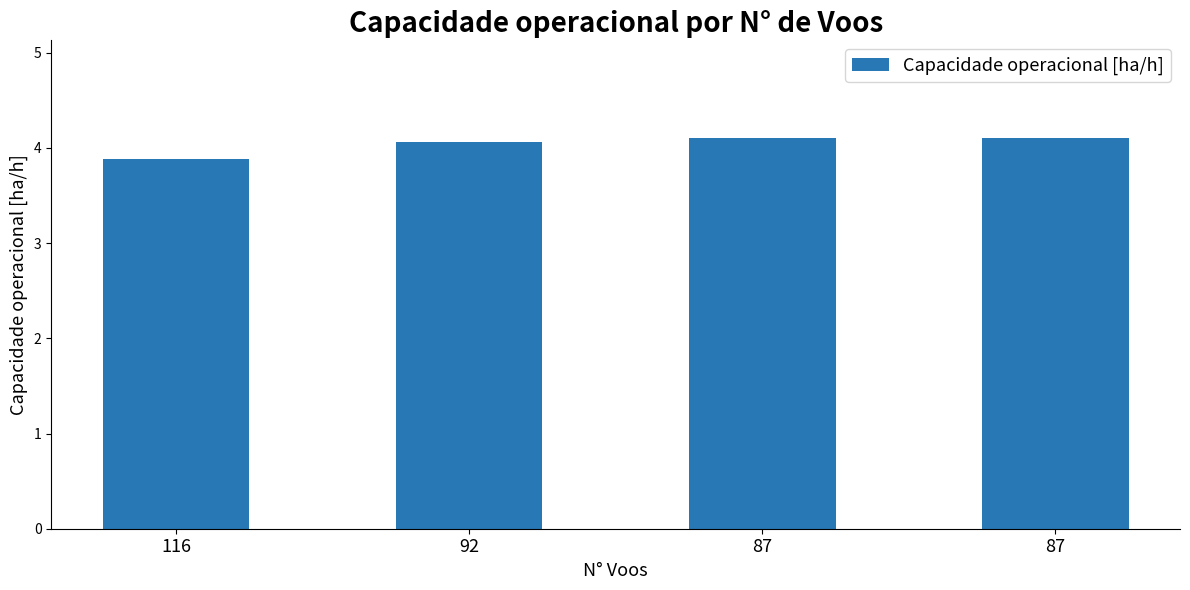

How many values are below 4?

1